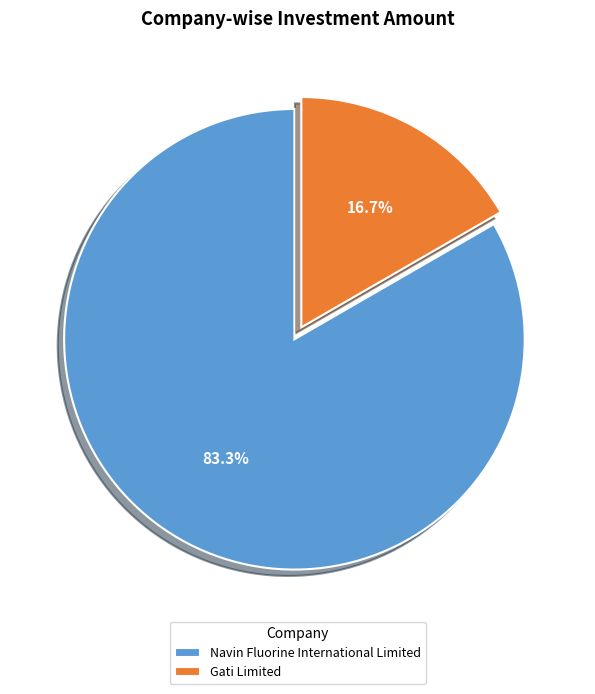

Rank the categories by value from highest to lowest.

Navin Fluorine International Limited, Gati Limited